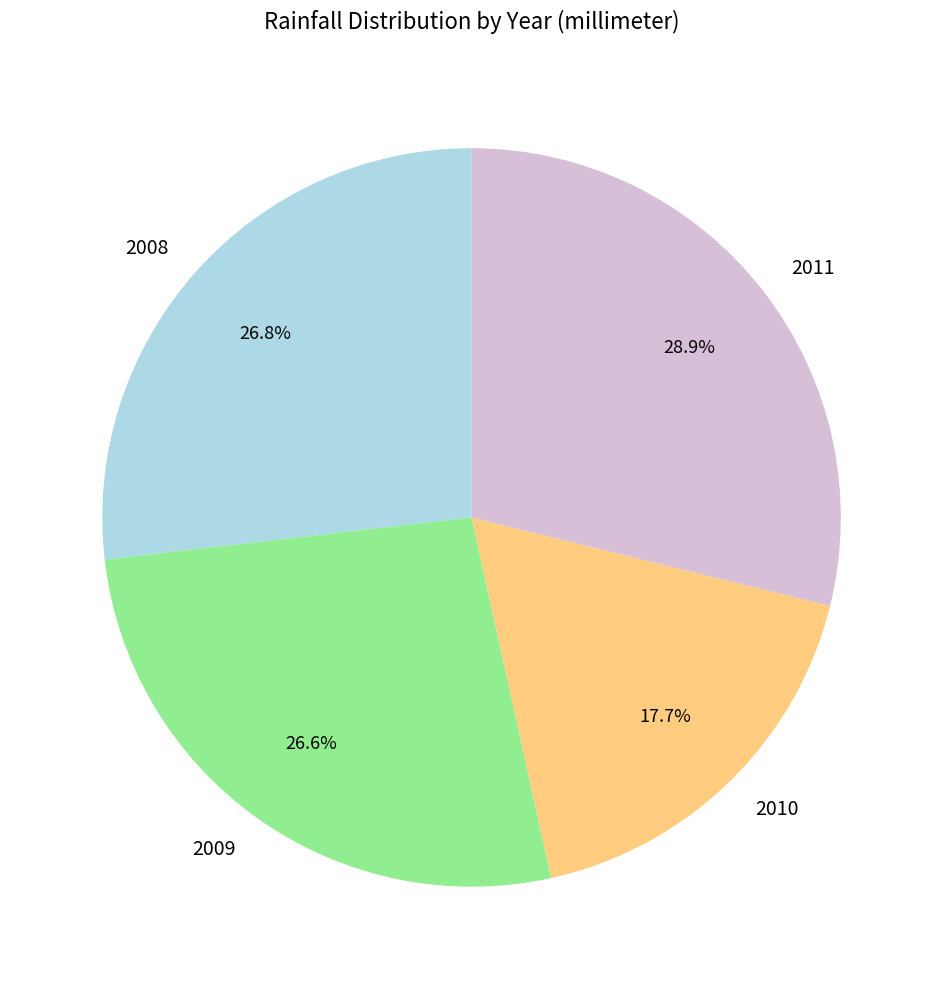

To the nearest percent, what is the combined percentage of 2008 and 2009?

53%